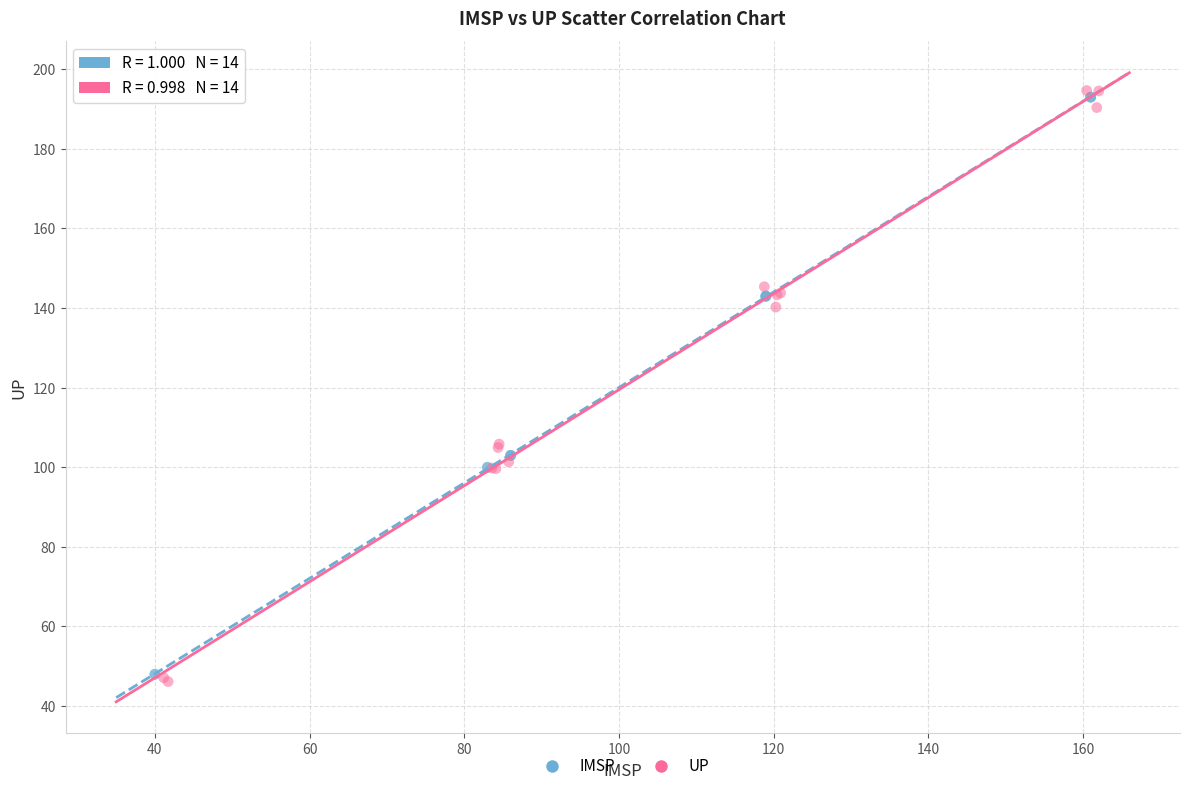

Which series reaches the maximum Y coordinate?

UP